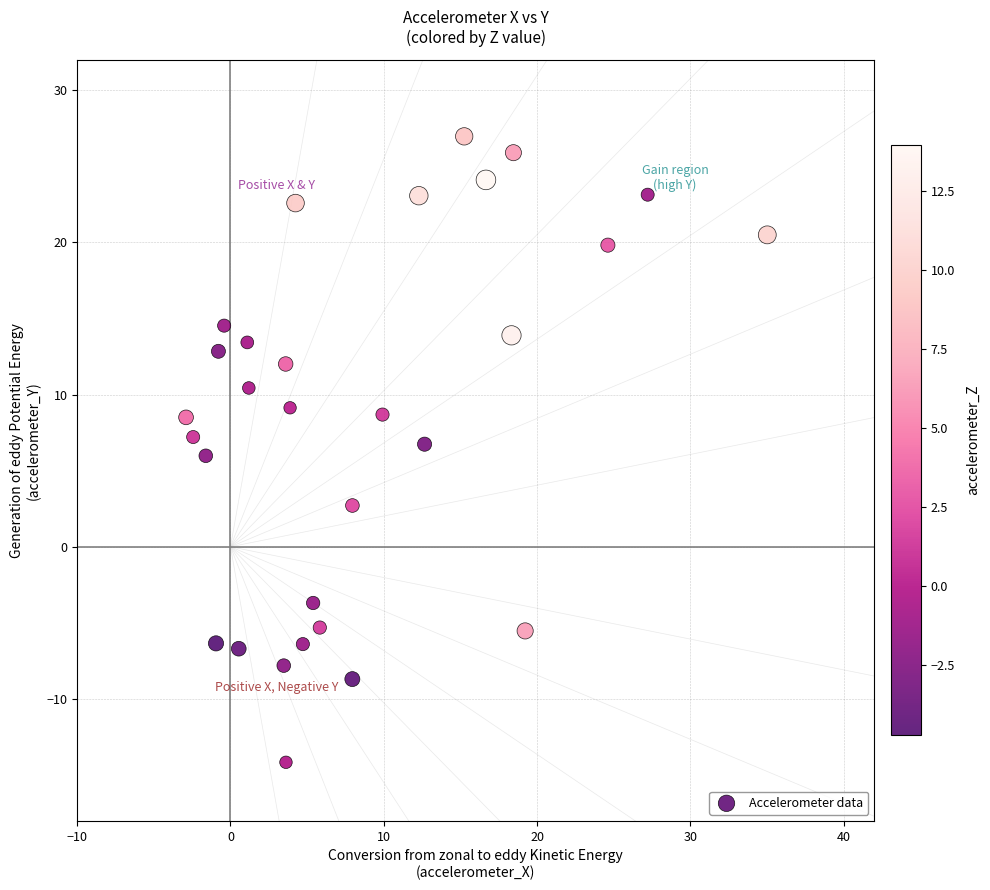

What is the range of X values (max minus min)?

37.9